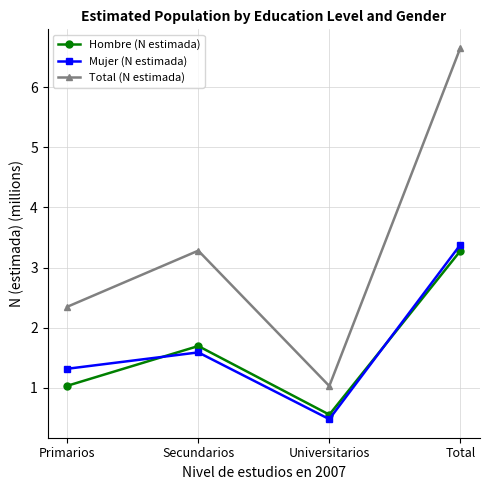

List the labels in order of Total (N estimada) value, smallest first.

Universitarios, Primarios, Secundarios, Total